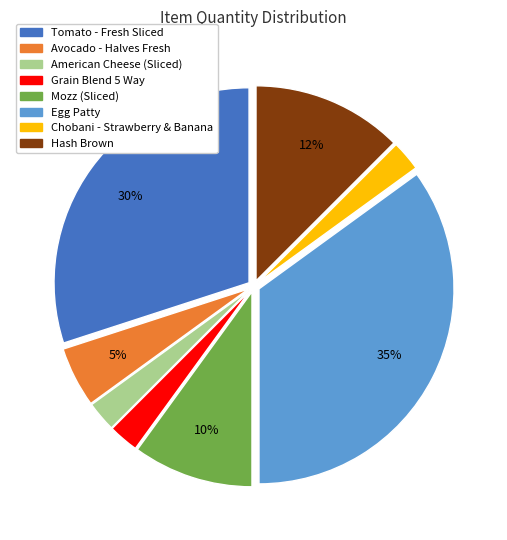

Combined, do American Cheese (Sliced) and Chobani - Strawberry & Banana account for over 50%?

No